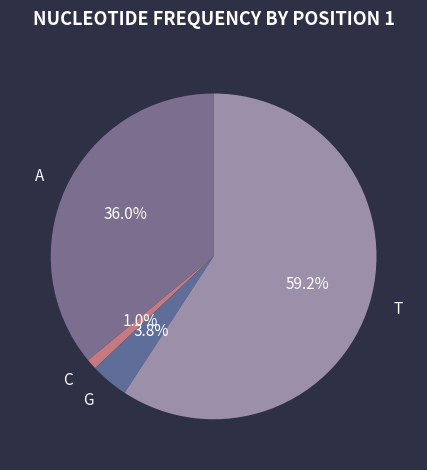

The T slice represents 73% of the pie. True or false?

False